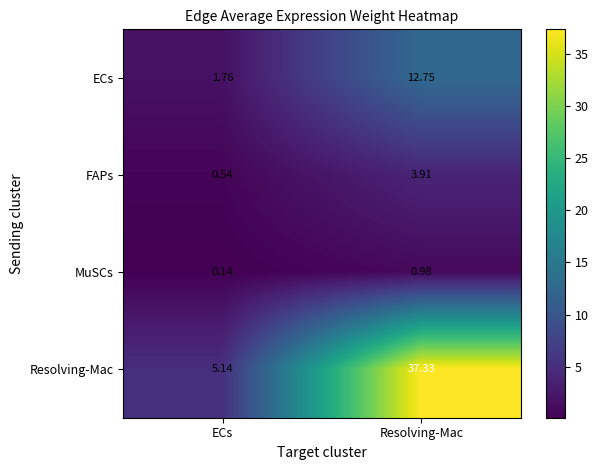

Which label corresponds to the largest value in the chart?

Resolving-Mac